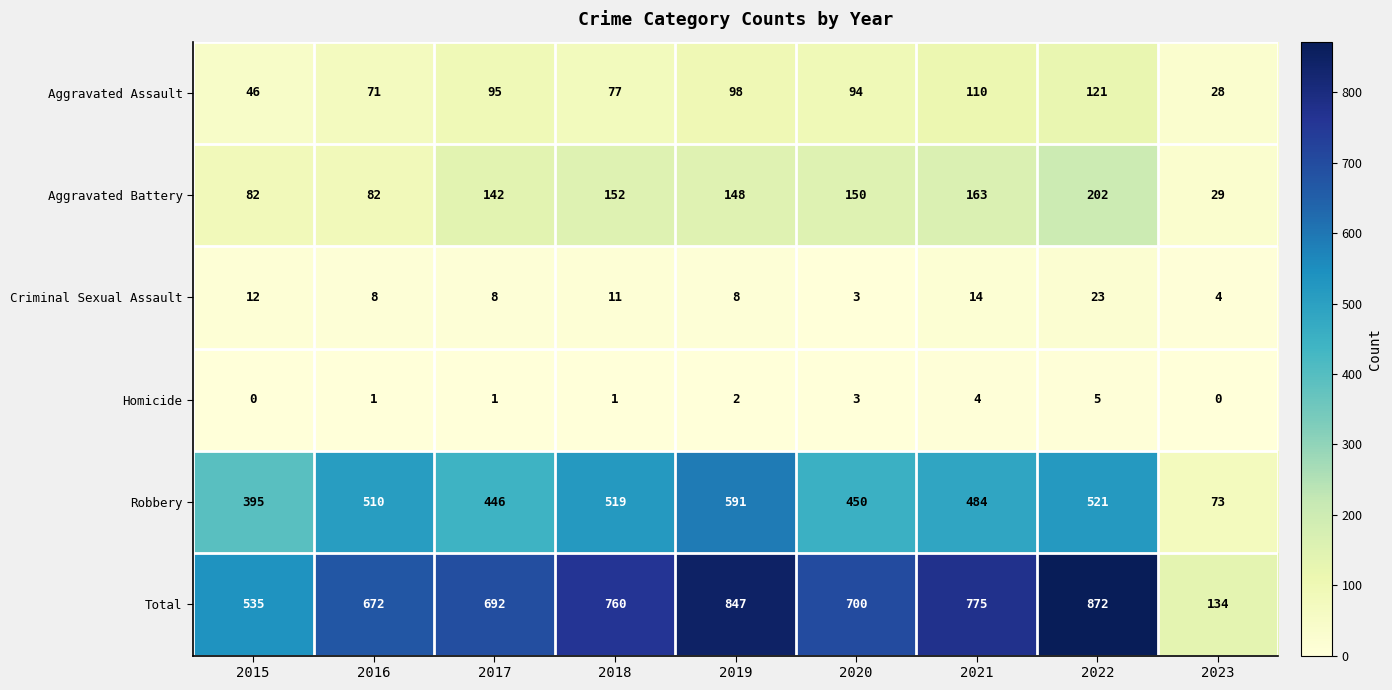

What is the difference between the maximum and minimum values in the Criminal Sexual Assault series?

20